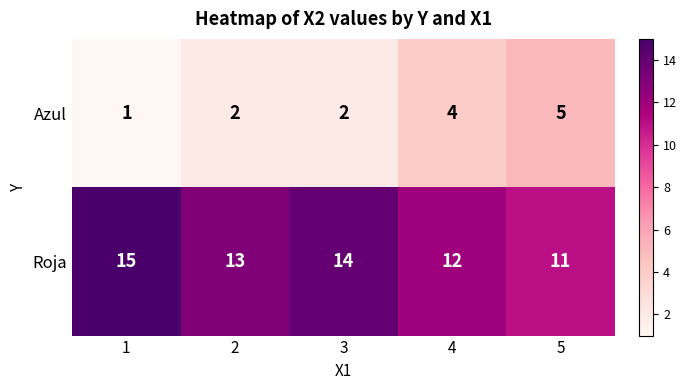

Which series has the largest total across all categories?

Roja